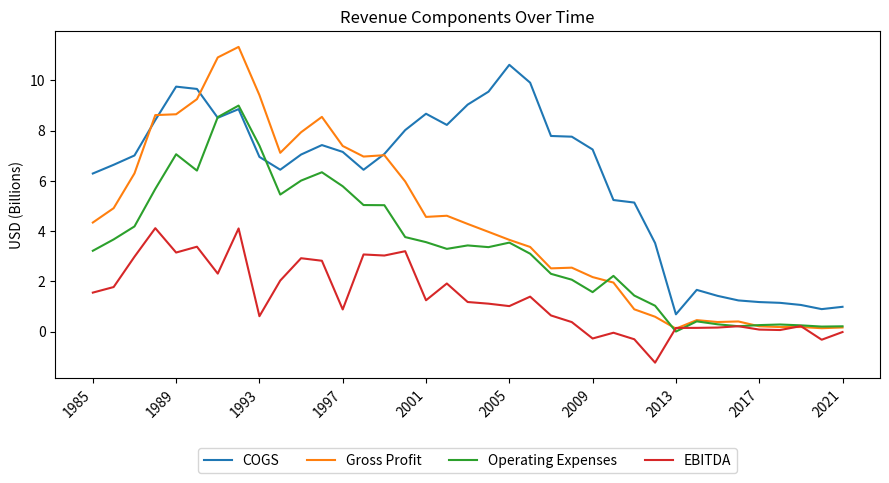

List the series in order of their overall mean, lowest first.

EBITDA, Operating Expenses, Gross Profit, COGS